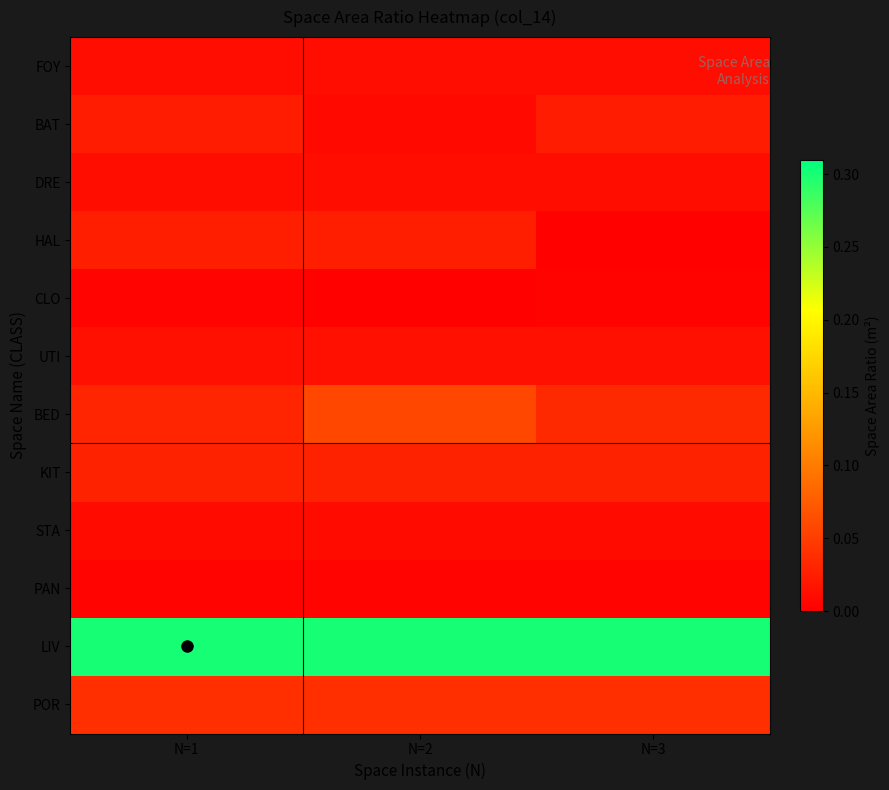

At how many categories does at least one series exceed 0?

3